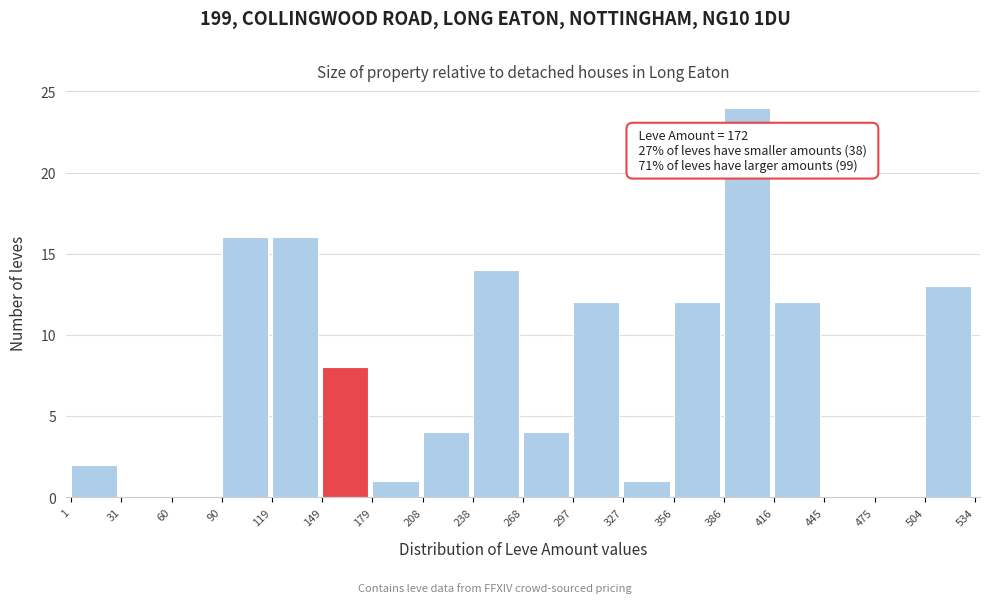

Which range on the x-axis has the tallest bar?

386 to 416